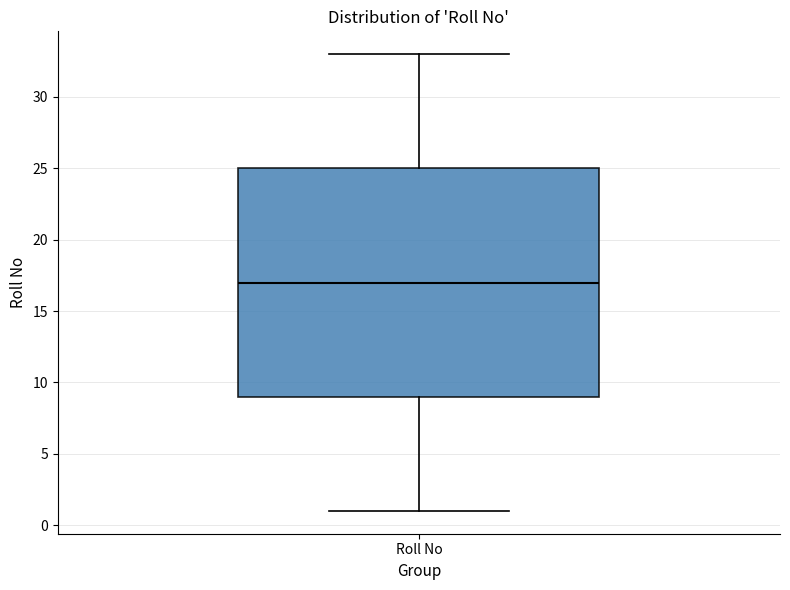

Transcribe this box plot: give where the median line is, the range the box spans, and where the two whiskers end, as read against the y-axis. The values are not printed on the chart, so give them approximately, as read against the axis.

median 17, box 9 to 25, whiskers 1 to 33